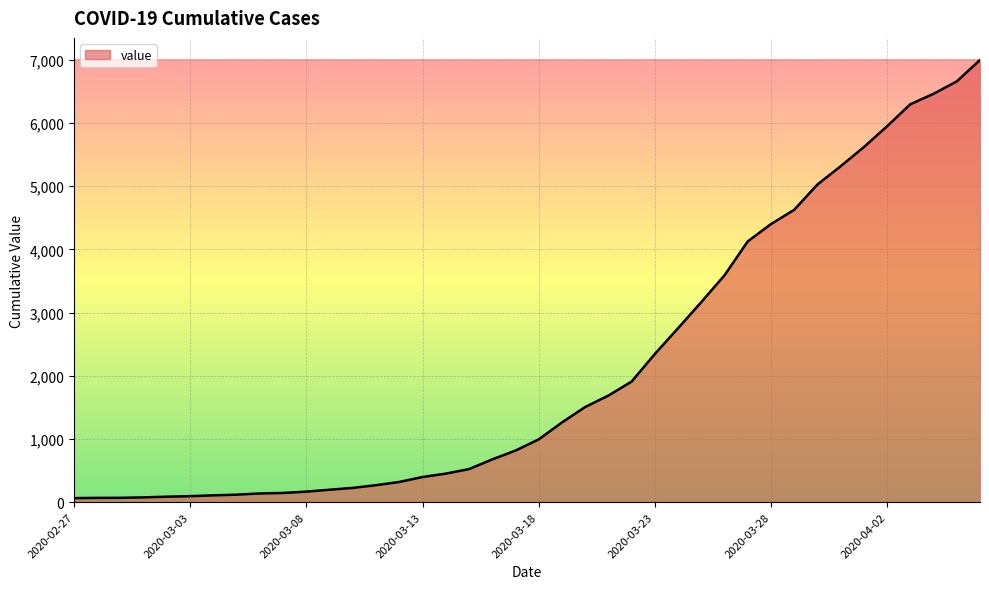

What is the greatest value displayed?

6995